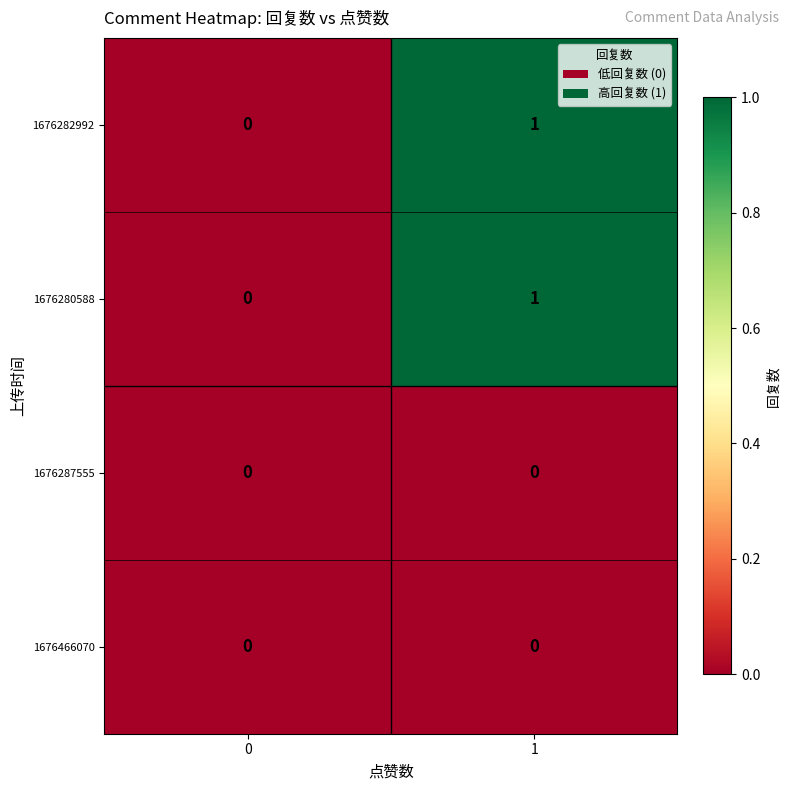

Reading right to left, what are all the values shown in this chart?

1676282992: 1	0
1676280588: 1	0
1676287555: 0	0
1676466070: 0	0